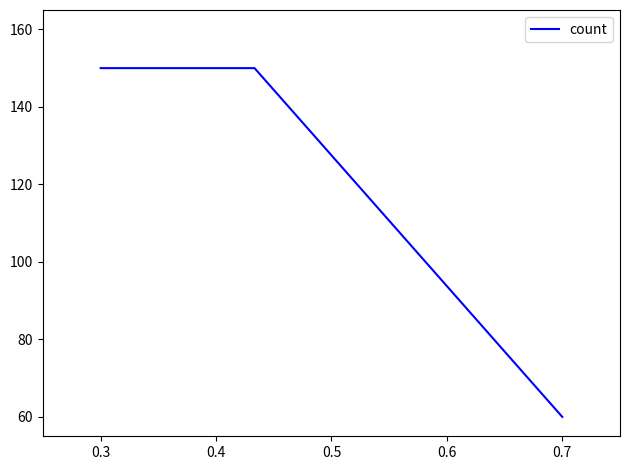

What is the average value?

120